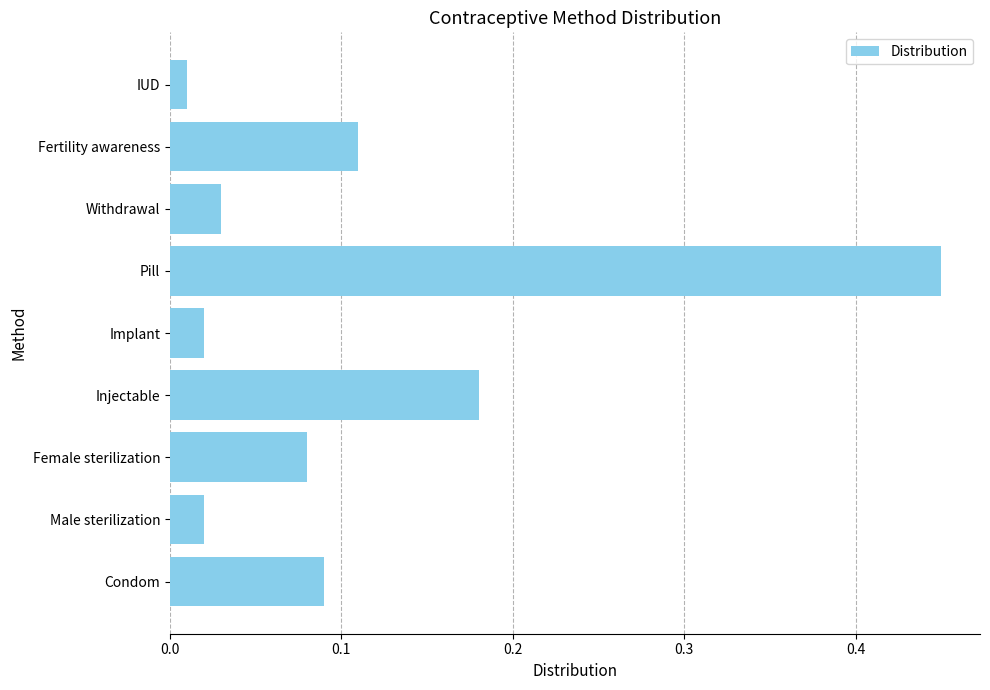

How many distinct data groups are displayed?

1